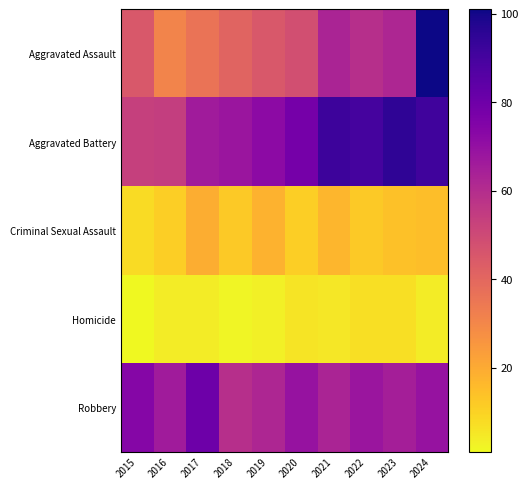

Reading left to right, extract all data points from this chart.

Aggravated Assault: 2015=45	2016=31	2017=36	2018=41	2019=45	2020=48	2021=63	2022=59	2023=62	2024=101
Aggravated Battery: 2015=53	2016=54	2017=66	2018=68	2019=72	2020=78	2021=92	2022=90	2023=95	2024=91
Criminal Sexual Assault: 2015=8	2016=11	2017=19	2018=12	2019=18	2020=11	2021=17	2022=12	2023=14	2024=15
Homicide: 2015=1	2016=4	2017=4	2018=2	2019=3	2020=6	2021=5	2022=7	2023=7	2024=4
Robbery: 2015=74	2016=66	2017=80	2018=59	2019=62	2020=69	2021=63	2022=68	2023=65	2024=69